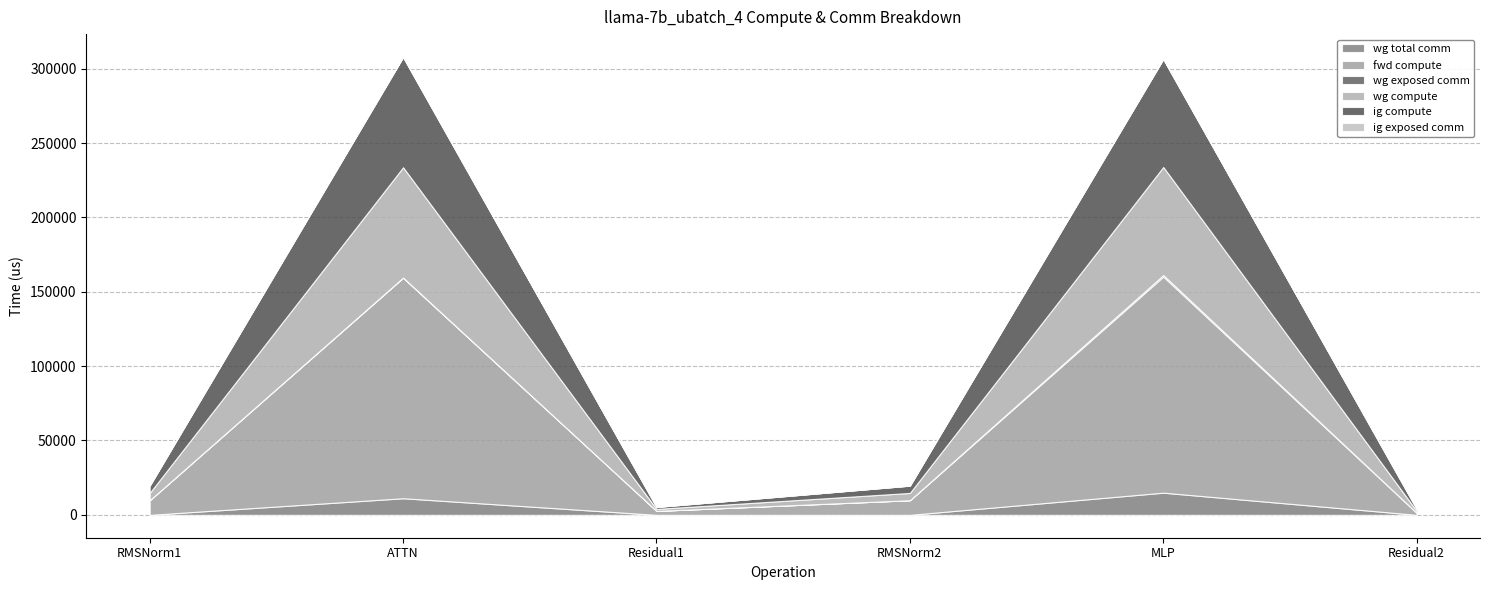

Is it true that ig compute equals 4909.2 at RMSNorm1?

True